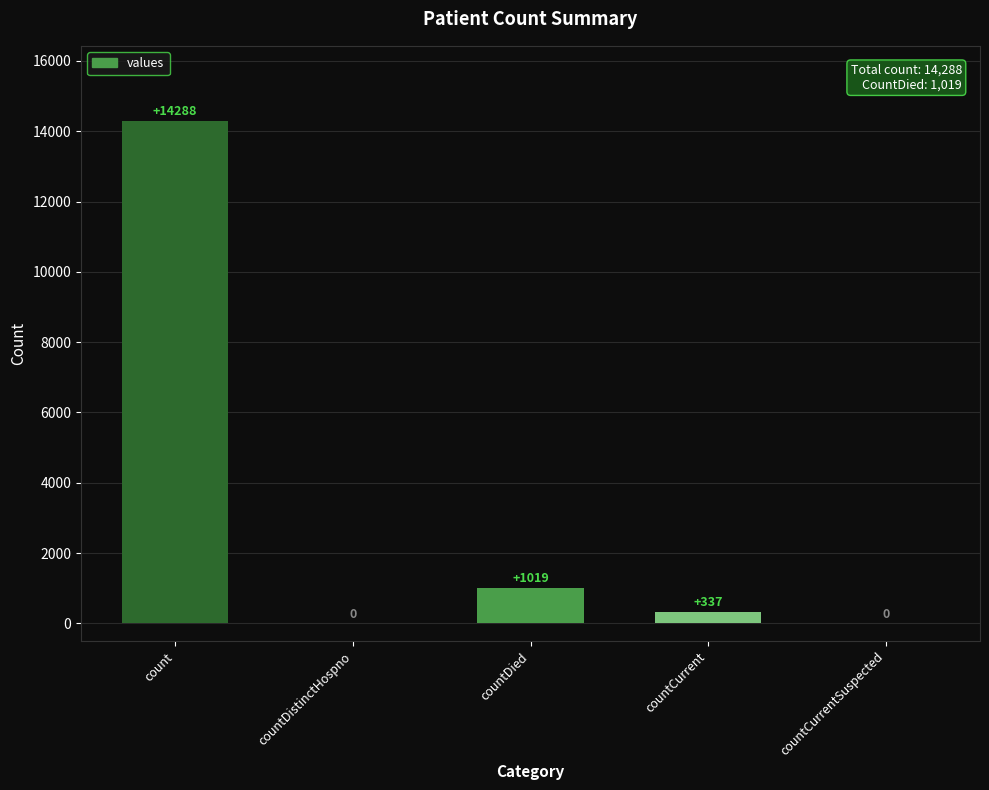

What is the maximum value shown in the chart?

14288